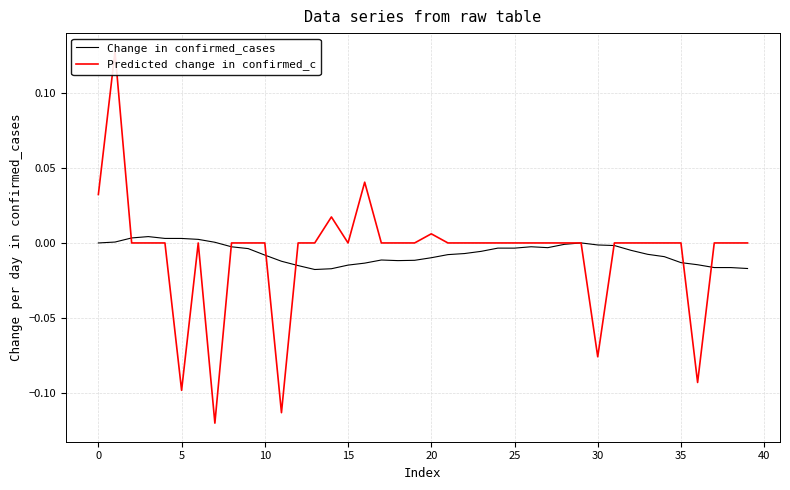

What are all the series names shown in the legend?

Change in confirmed_cases, Predicted change in confirmed_c